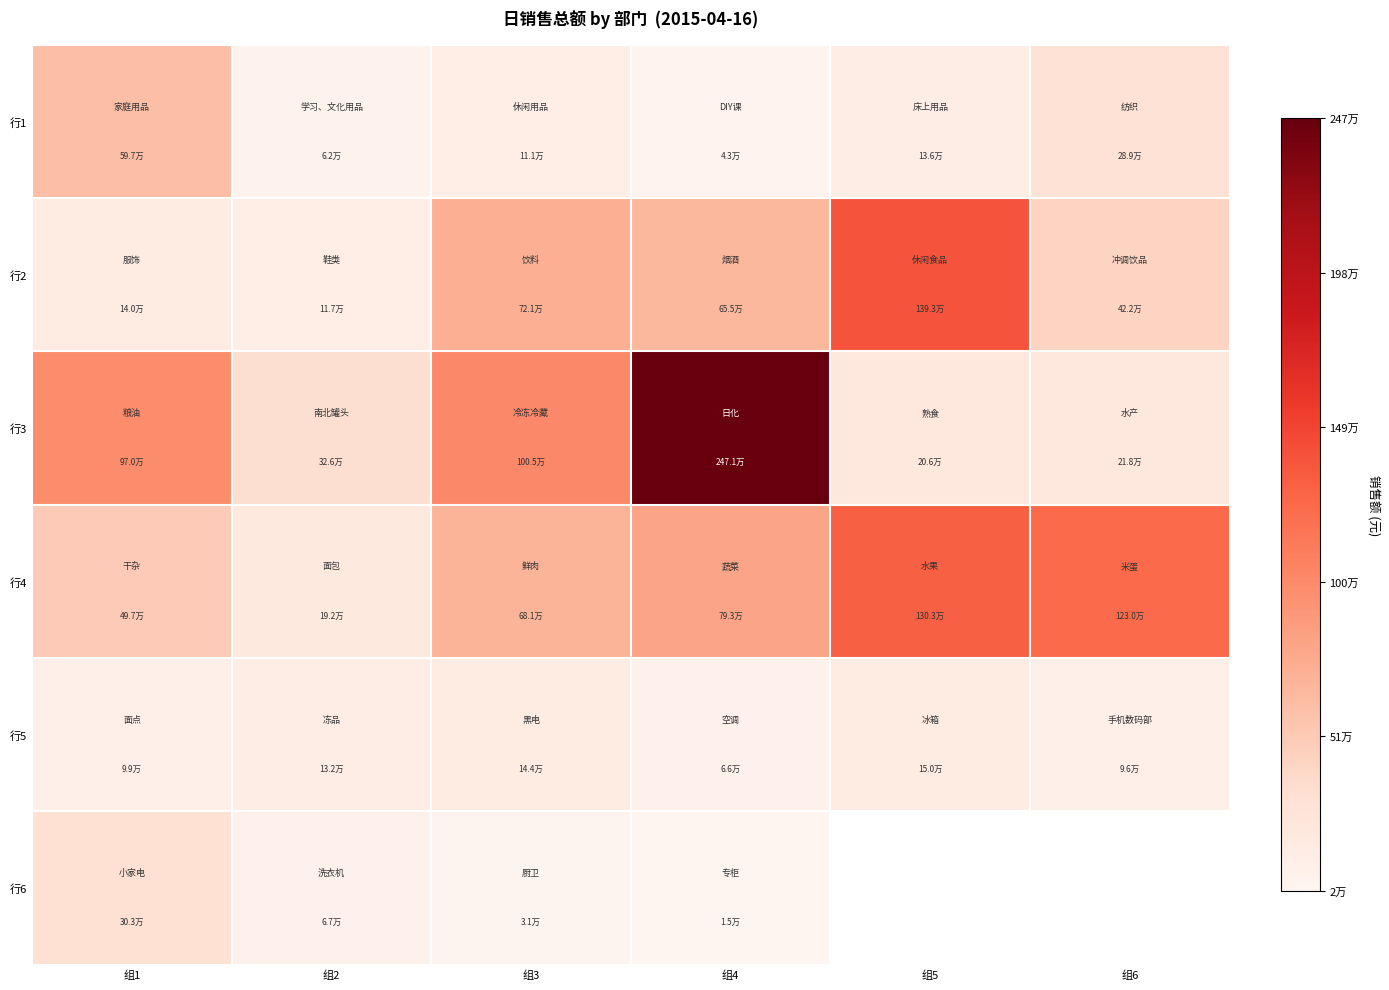

What is the difference between the maximum and second lowest values in the 行4 series?

805715.7